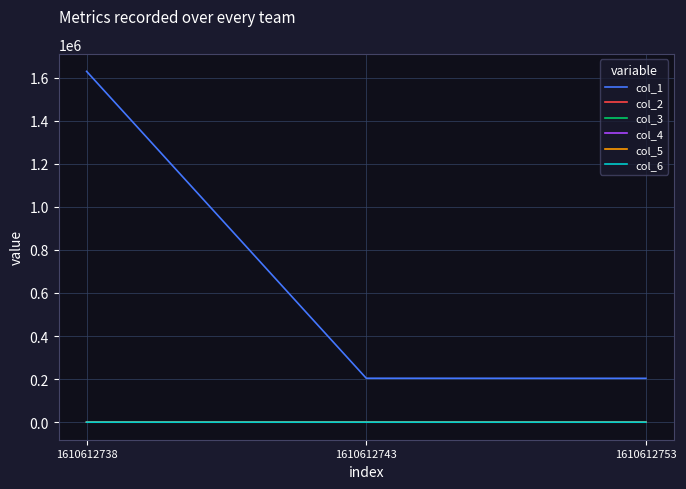

What is the lowest value of the col_3 series?

3.6